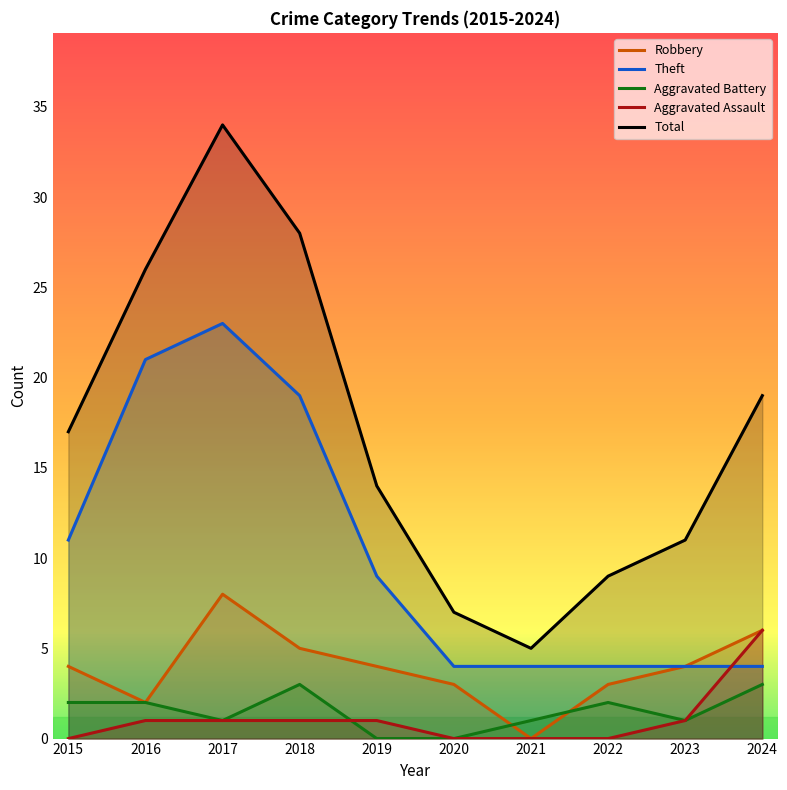

At which category is the sum across all series the highest?

2017